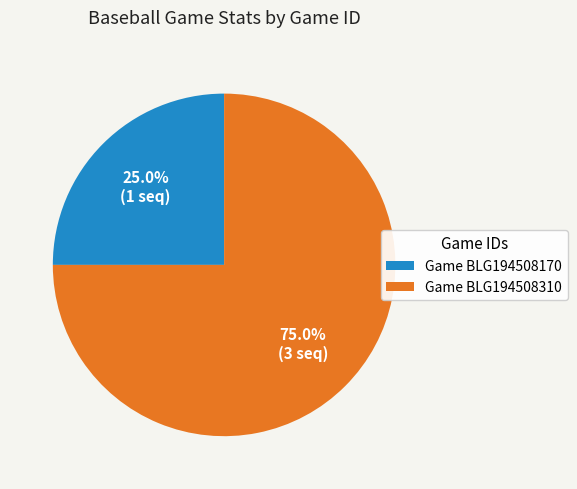

How many slices are in this pie chart?

2